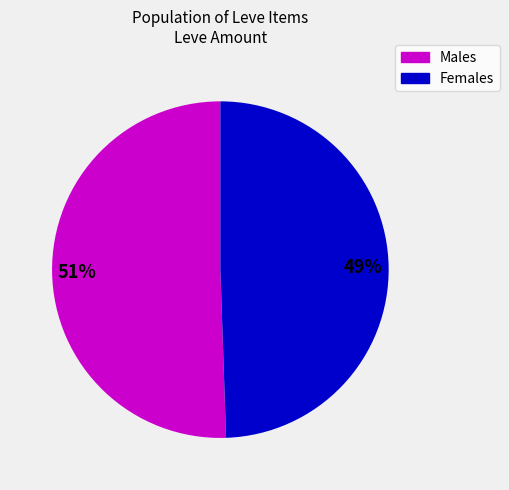

To the nearest percent, what is the average slice percentage?

50%